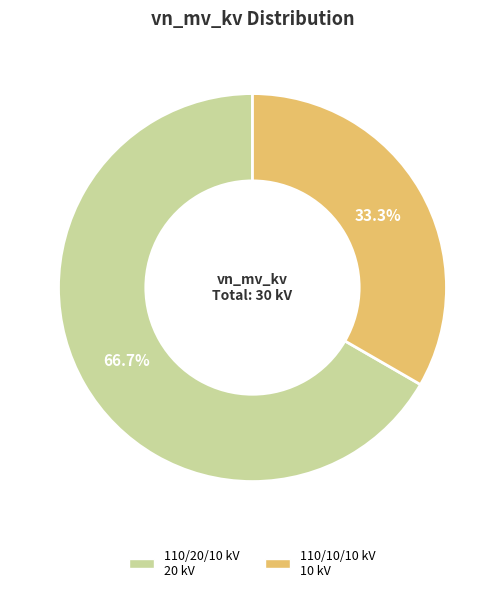

Count the number of slices in the pie.

2